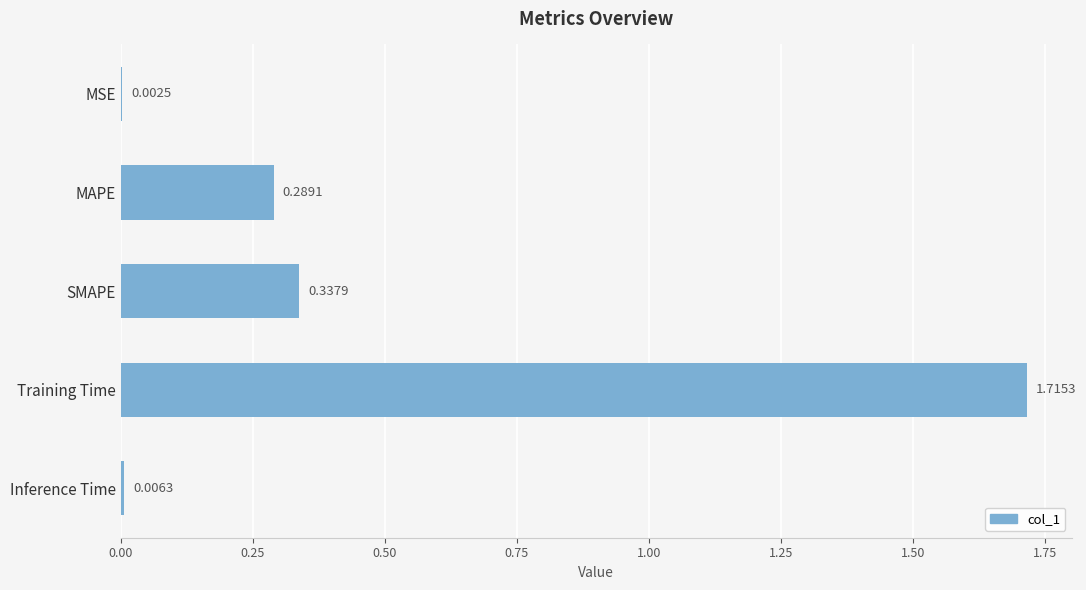

Where is the data nearest to the value 0?

MSE